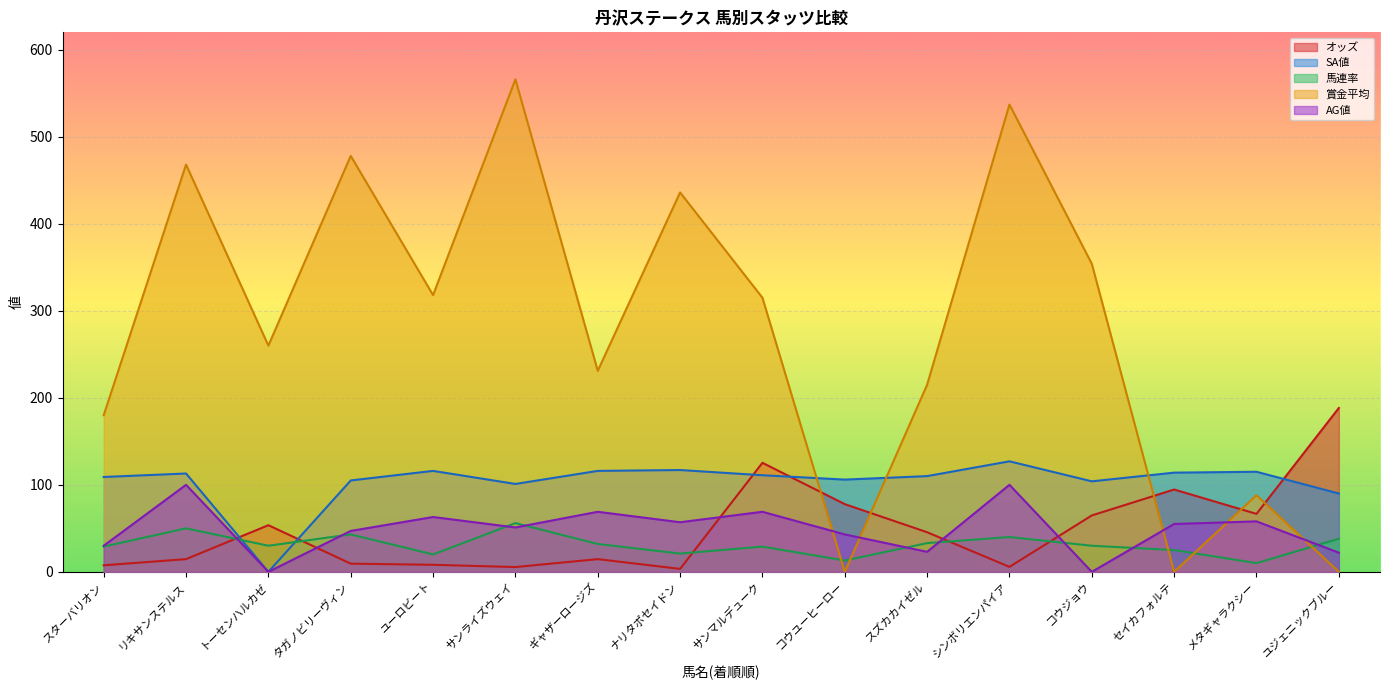

What is the label of the 8th point from the right?

サンマルデューク